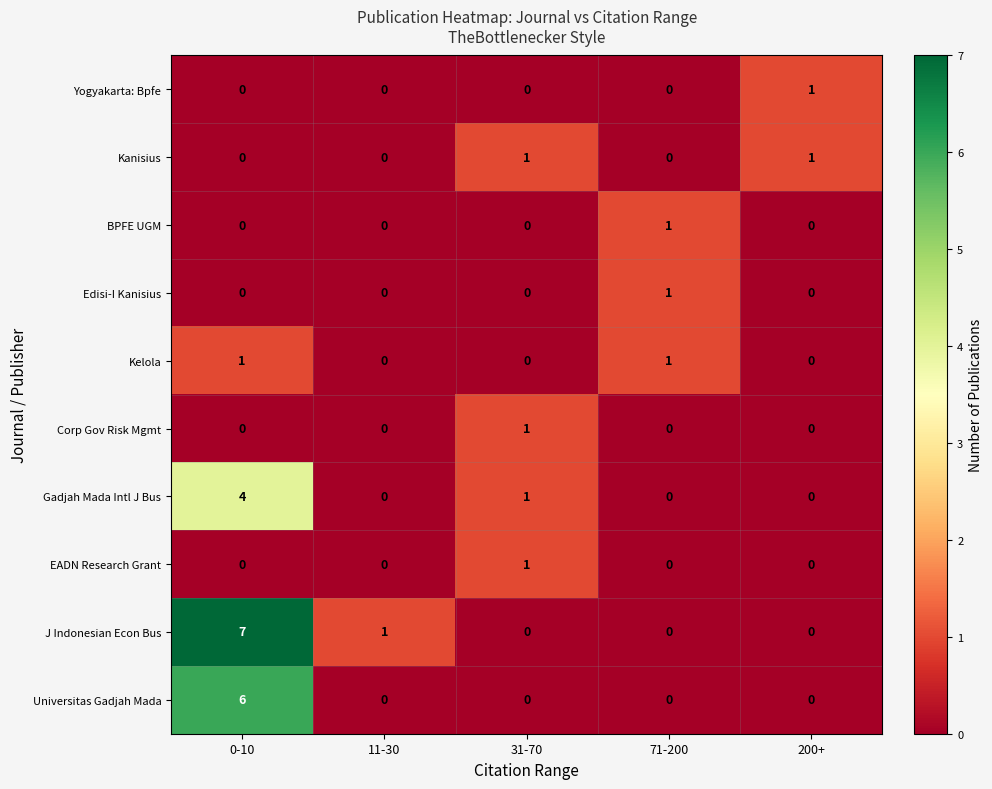

What is the maximum value shown in the chart?

7